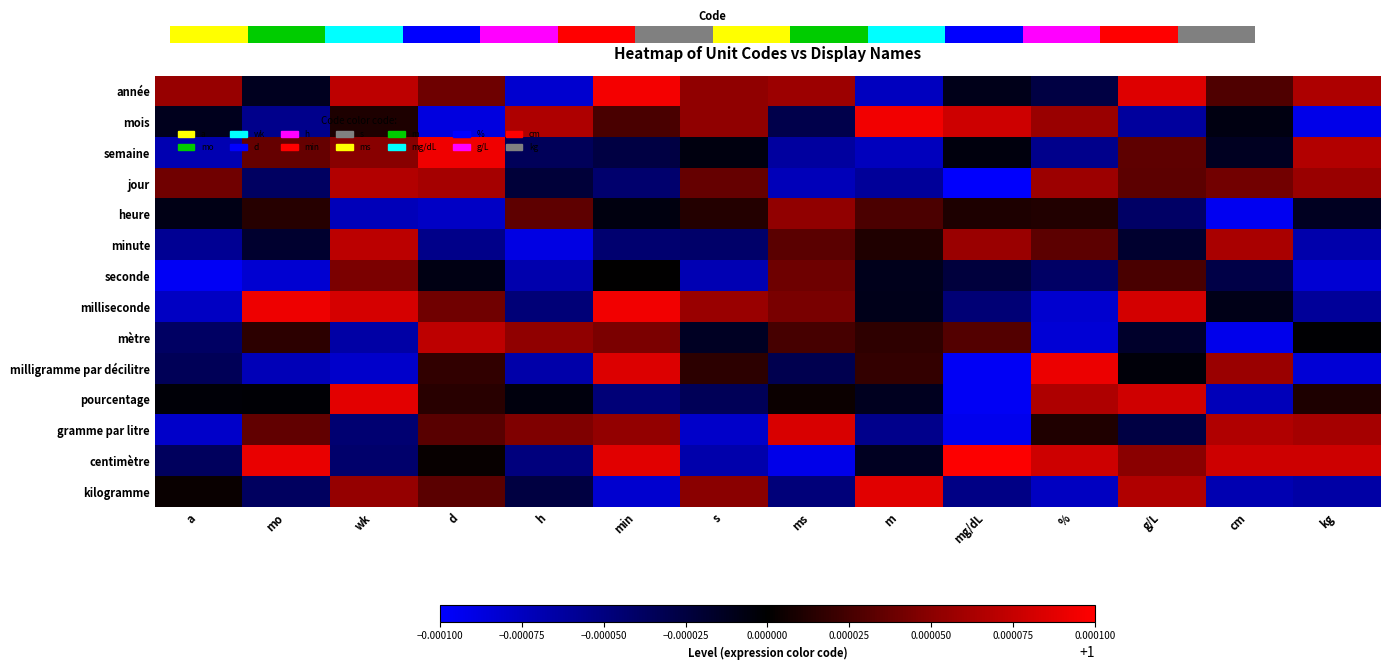

Reading left to right, extract all data points from this chart.

année: a=1.0	mo=1.0	wk=1.0	d=1.0	h=1.0	min=1.0	s=1.0	ms=1.0	m=1.0	mg/dL=1.0	%=1.0	g/L=1.0	cm=1.0	kg=1.0
mois: a=1.0	mo=1.0	wk=1.0	d=1.0	h=1.0	min=1.0	s=1.0	ms=1.0	m=1.0	mg/dL=1.0	%=1.0	g/L=1.0	cm=1.0	kg=1.0
semaine: a=1.0	mo=1.0	wk=1.0	d=1.0	h=1.0	min=1.0	s=1.0	ms=1.0	m=1.0	mg/dL=1.0	%=1.0	g/L=1.0	cm=1.0	kg=1.0
jour: a=1.0	mo=1.0	wk=1.0	d=1.0	h=1.0	min=1.0	s=1.0	ms=1.0	m=1.0	mg/dL=1.0	%=1.0	g/L=1.0	cm=1.0	kg=1.0
heure: a=1.0	mo=1.0	wk=1.0	d=1.0	h=1.0	min=1.0	s=1.0	ms=1.0	m=1.0	mg/dL=1.0	%=1.0	g/L=1.0	cm=1.0	kg=1.0
minute: a=1.0	mo=1.0	wk=1.0	d=1.0	h=1.0	min=1.0	s=1.0	ms=1.0	m=1.0	mg/dL=1.0	%=1.0	g/L=1.0	cm=1.0	kg=1.0
seconde: a=1.0	mo=1.0	wk=1.0	d=1.0	h=1.0	min=1.0	s=1.0	ms=1.0	m=1.0	mg/dL=1.0	%=1.0	g/L=1.0	cm=1.0	kg=1.0
milliseconde: a=1.0	mo=1.0	wk=1.0	d=1.0	h=1.0	min=1.0	s=1.0	ms=1.0	m=1.0	mg/dL=1.0	%=1.0	g/L=1.0	cm=1.0	kg=1.0
mètre: a=1.0	mo=1.0	wk=1.0	d=1.0	h=1.0	min=1.0	s=1.0	ms=1.0	m=1.0	mg/dL=1.0	%=1.0	g/L=1.0	cm=1.0	kg=1.0
milligramme par décilitre: a=1.0	mo=1.0	wk=1.0	d=1.0	h=1.0	min=1.0	s=1.0	ms=1.0	m=1.0	mg/dL=1.0	%=1.0	g/L=1.0	cm=1.0	kg=1.0
pourcentage: a=1.0	mo=1.0	wk=1.0	d=1.0	h=1.0	min=1.0	s=1.0	ms=1.0	m=1.0	mg/dL=1.0	%=1.0	g/L=1.0	cm=1.0	kg=1.0
gramme par litre: a=1.0	mo=1.0	wk=1.0	d=1.0	h=1.0	min=1.0	s=1.0	ms=1.0	m=1.0	mg/dL=1.0	%=1.0	g/L=1.0	cm=1.0	kg=1.0
centimètre: a=1.0	mo=1.0	wk=1.0	d=1.0	h=1.0	min=1.0	s=1.0	ms=1.0	m=1.0	mg/dL=1.0	%=1.0	g/L=1.0	cm=1.0	kg=1.0
kilogramme: a=1.0	mo=1.0	wk=1.0	d=1.0	h=1.0	min=1.0	s=1.0	ms=1.0	m=1.0	mg/dL=1.0	%=1.0	g/L=1.0	cm=1.0	kg=1.0